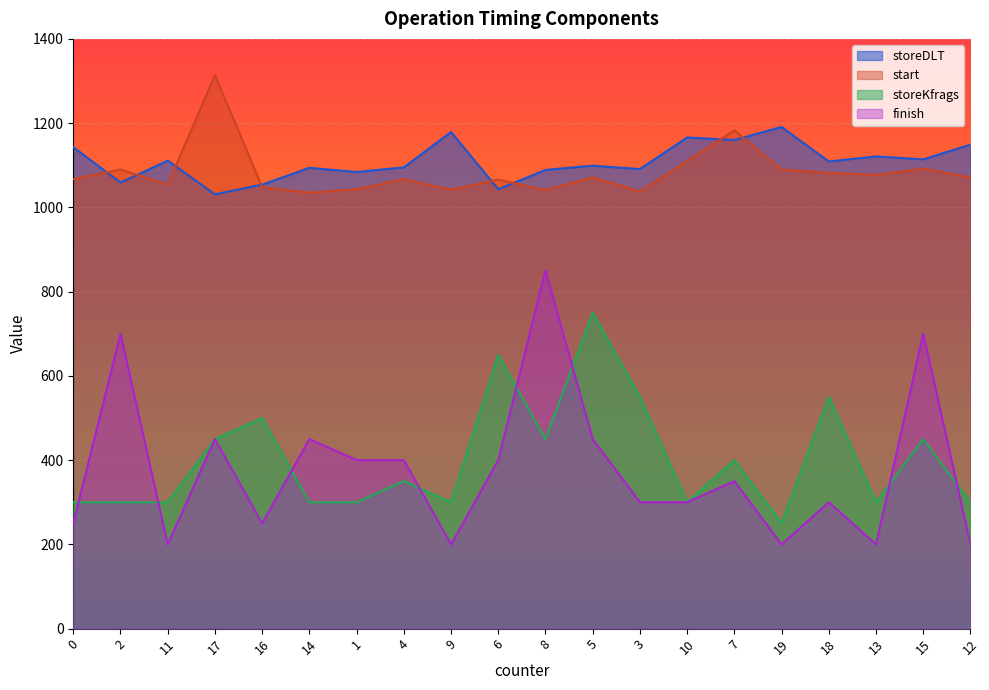

At how many categories does at least one series exceed 877?

20